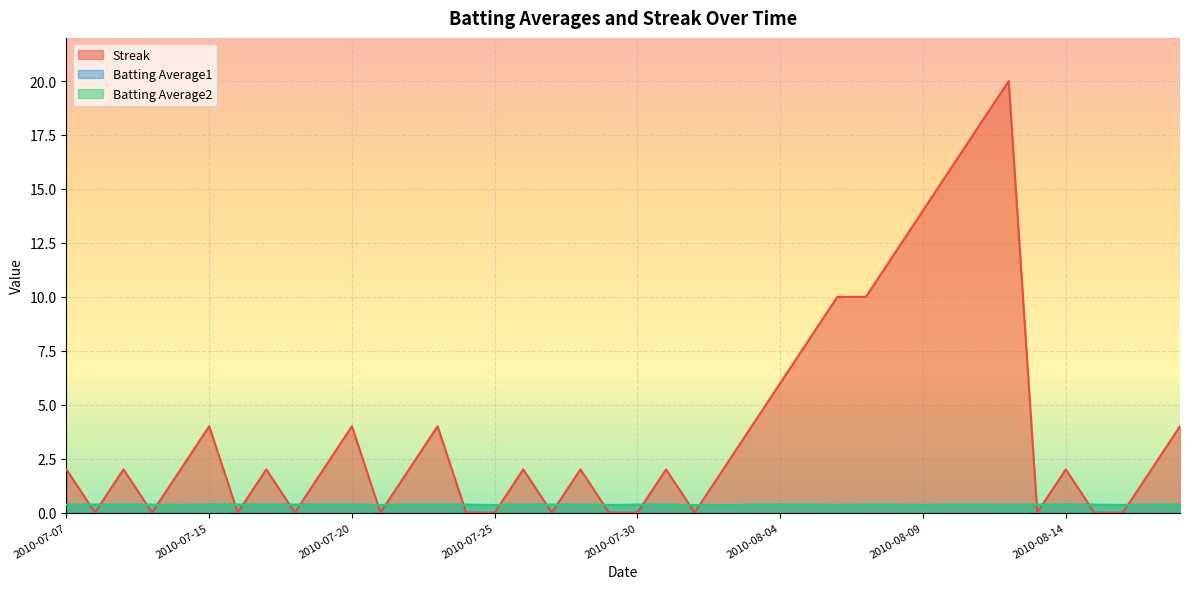

At which label does Batting Average1 reach its peak?

2010-07-07